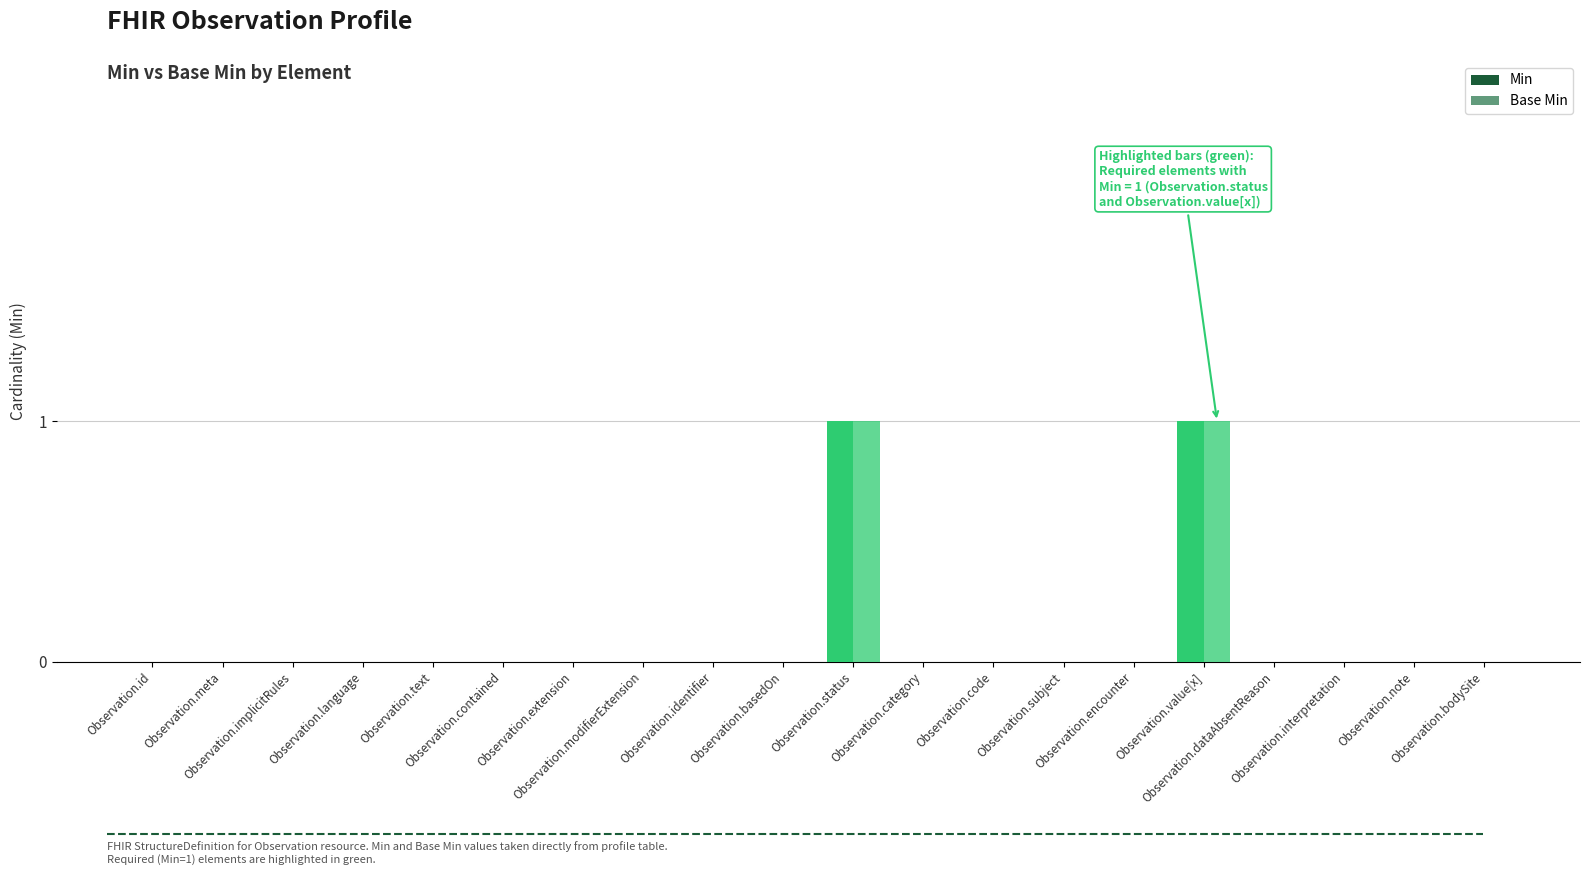

Where is Min nearest to the value 0?

Observation.id